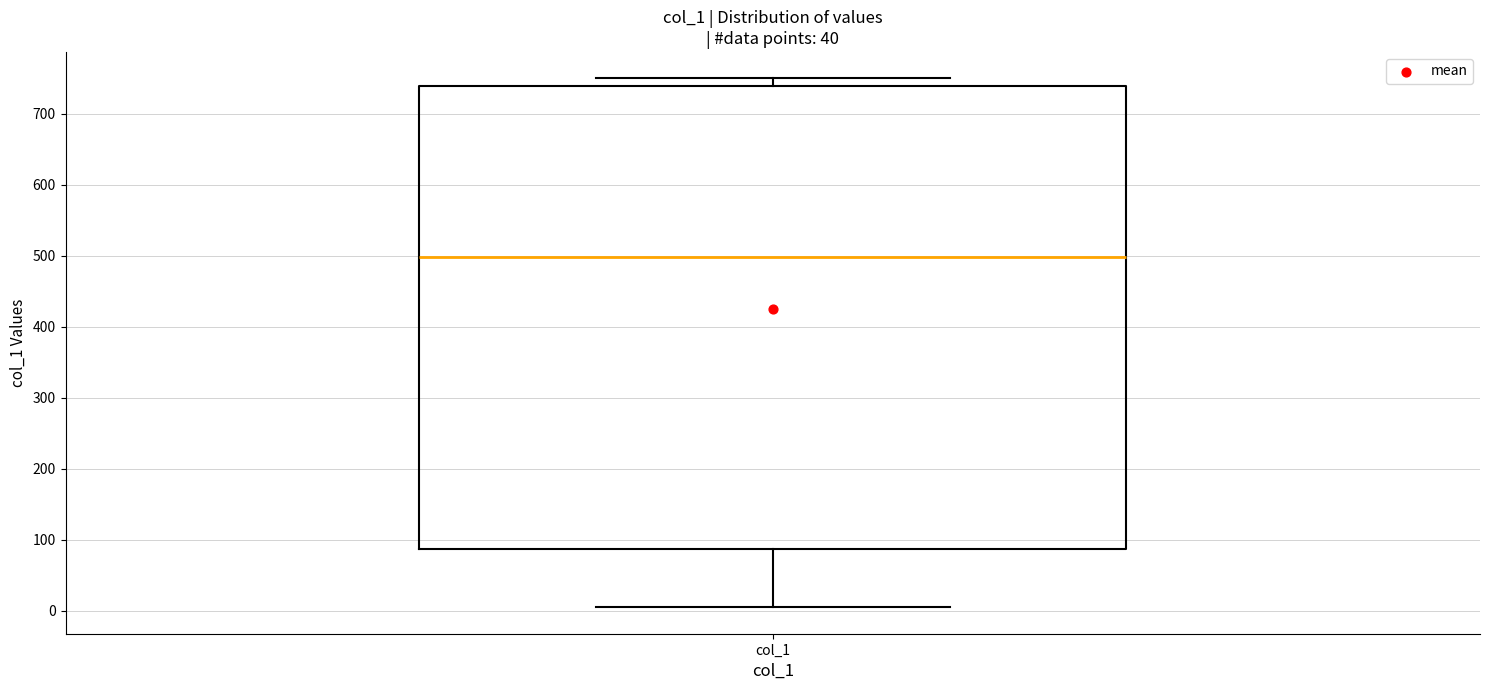

Where does the upper whisker of the box for col_1 end on the y-axis? The values are not printed on the chart, so give them approximately, as read against the axis.

750